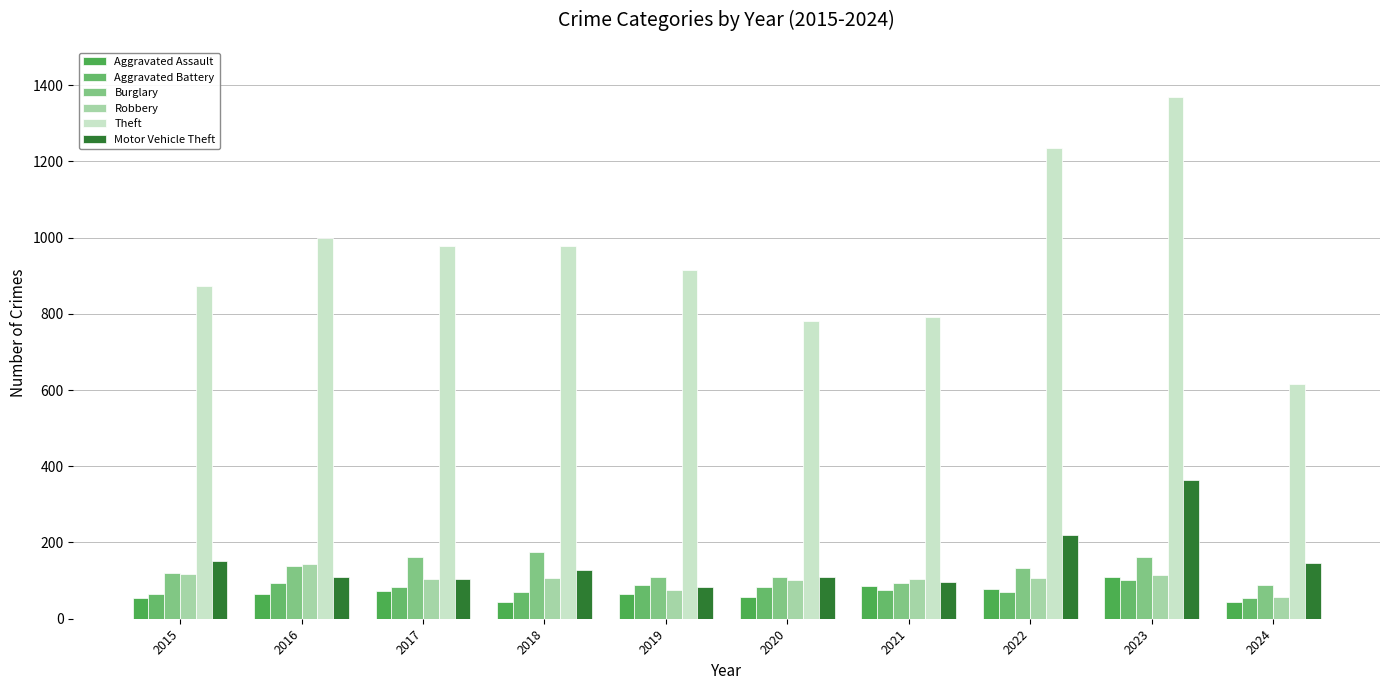

At 2018, list the series in order from largest to smallest.

Theft, Burglary, Motor Vehicle Theft, Robbery, Aggravated Battery, Aggravated Assault